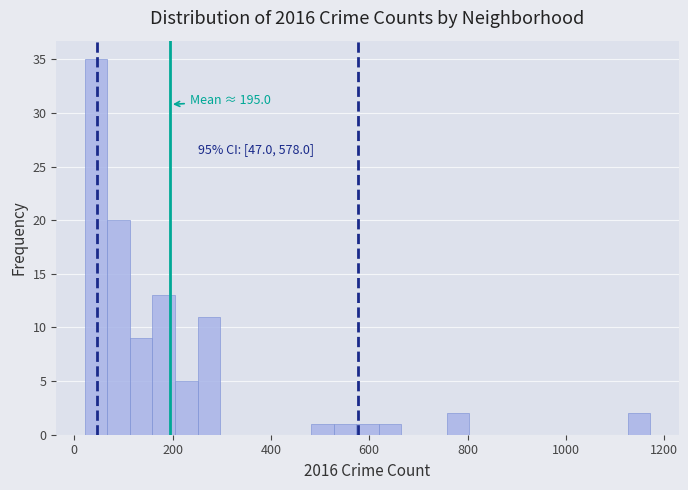

Read against the x-axis, roughly where is the centre of the tallest bar?

40